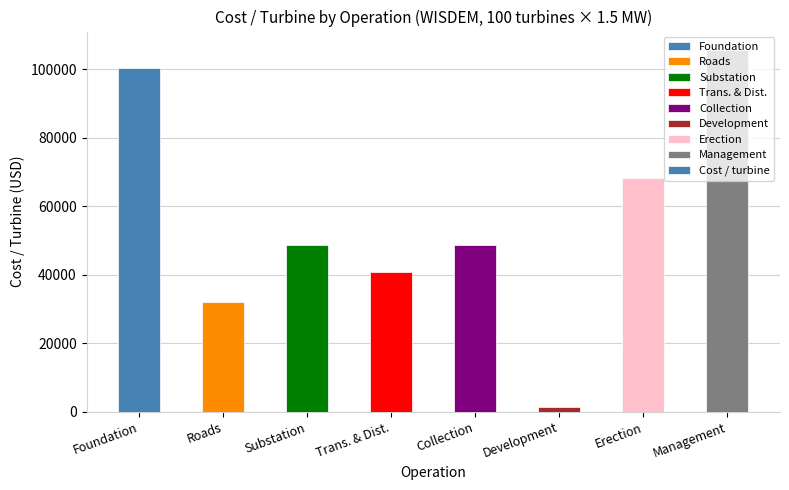

What position from the left is Collection?

5